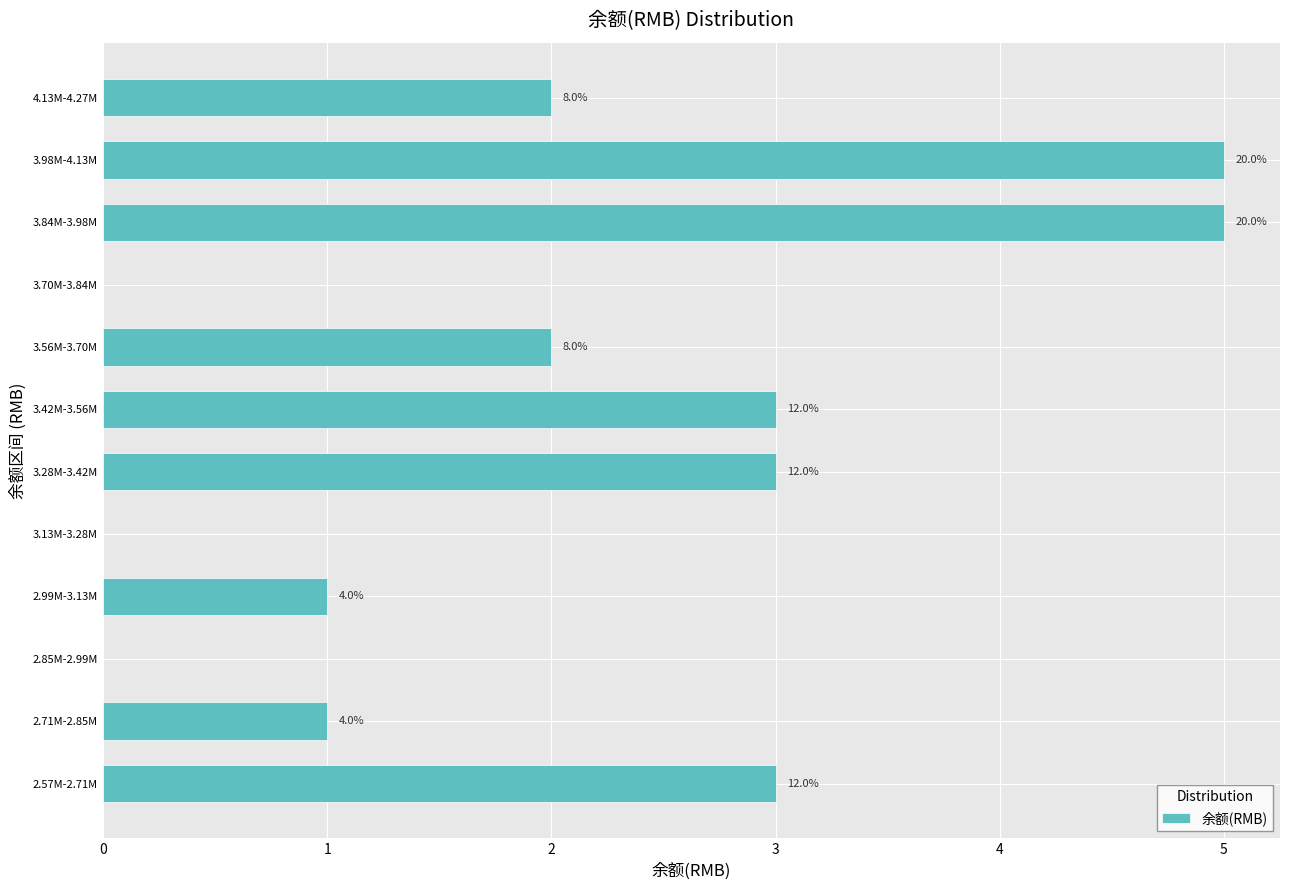

Are the bars horizontal?

Yes